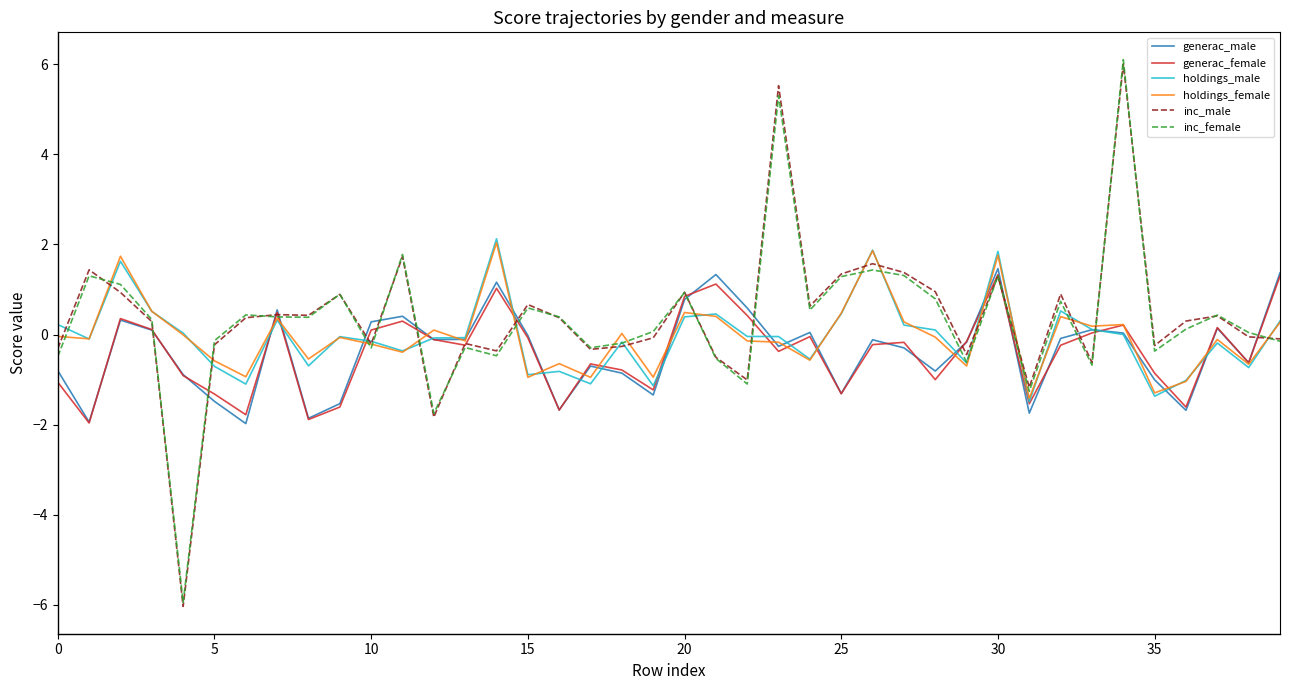

How many lines are shown in the chart?

6